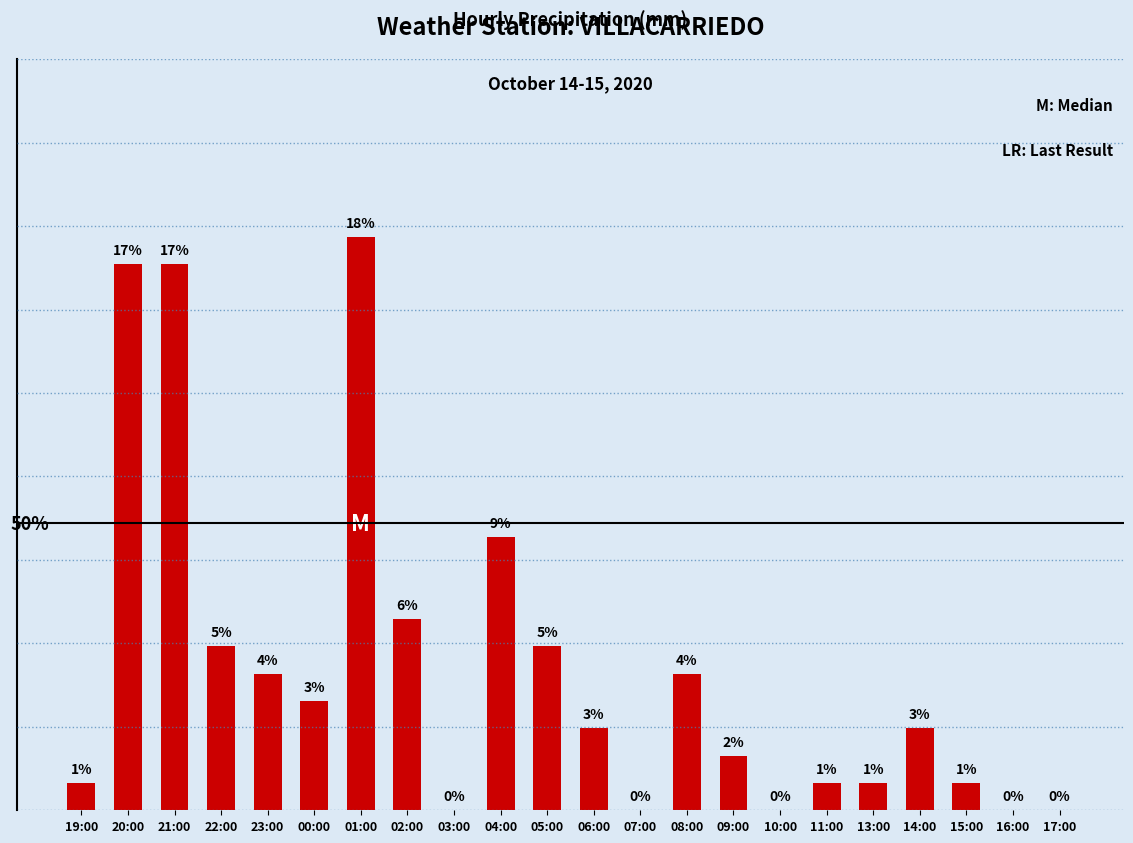

Where is the data nearest to the value 2?

04:00